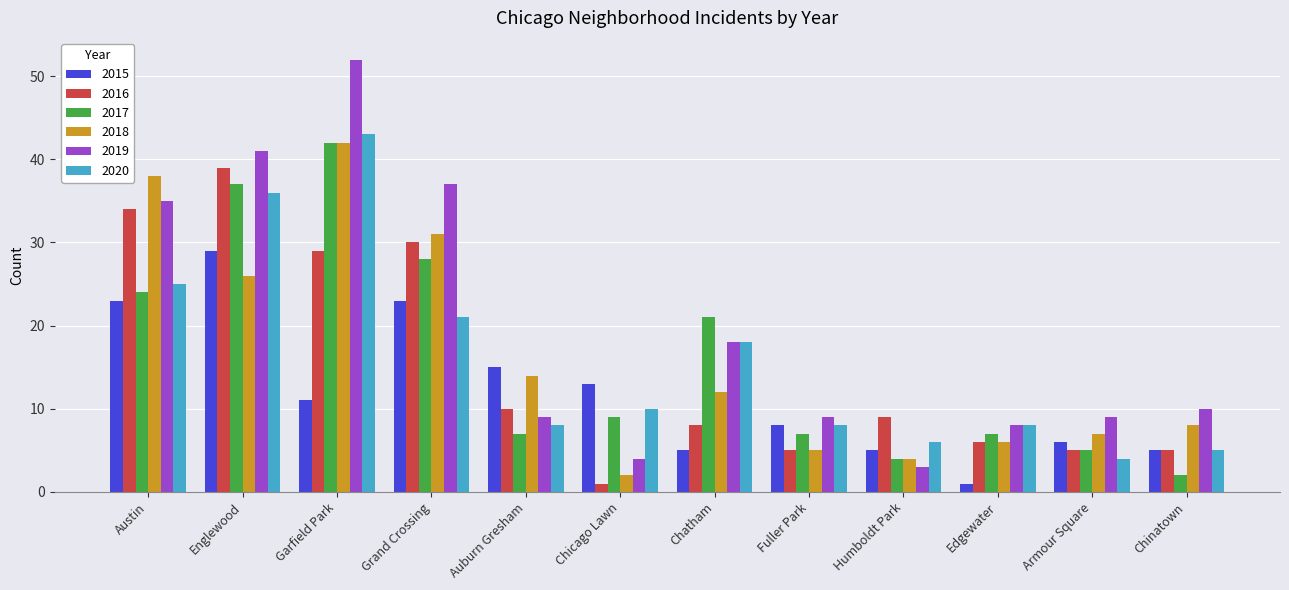

At which label is 2018 closest to 22?

Englewood